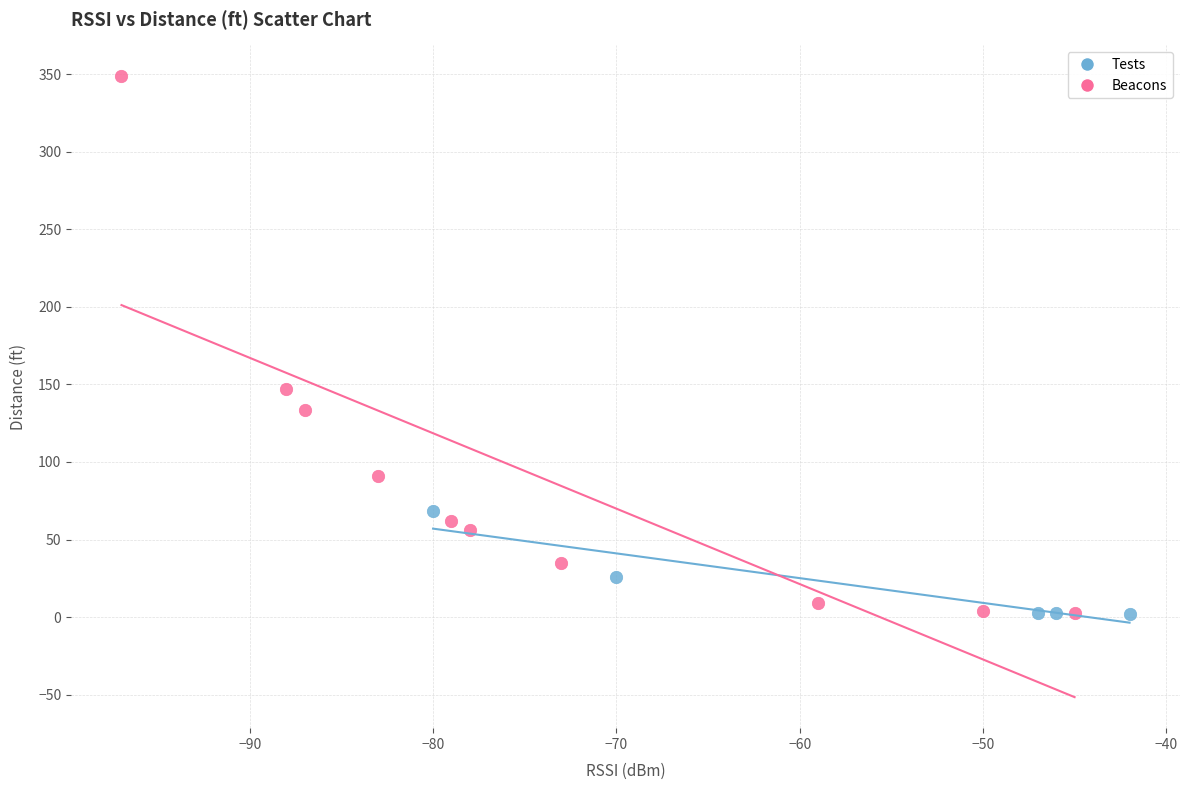

Which series has the widest spread of Y values?

Beacons